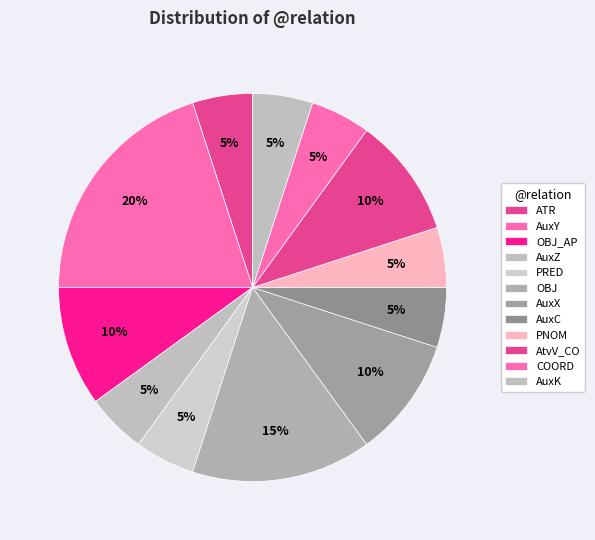

Which slice is the smallest?

ATR